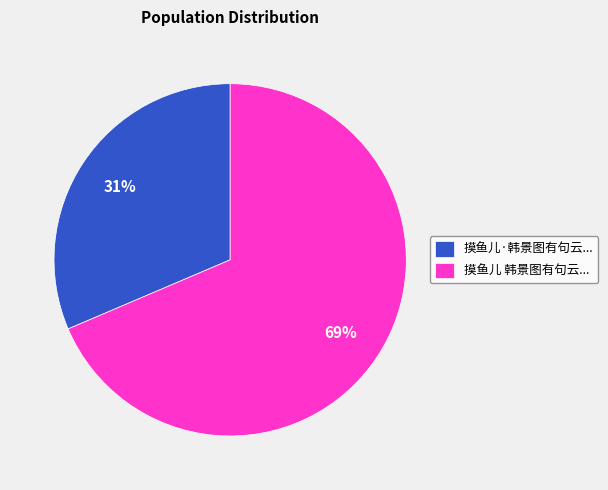

Between 摸鱼儿 韩景图有句云... and 摸鱼儿·韩景图有句云..., which is larger?

摸鱼儿 韩景图有句云...